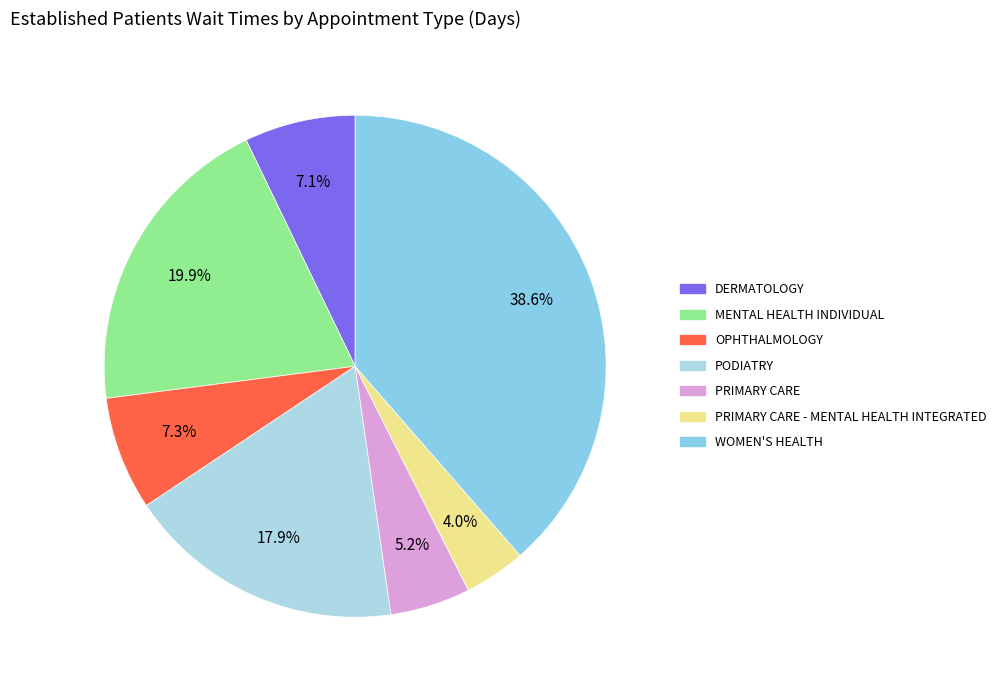

How many segments does this pie chart have?

7